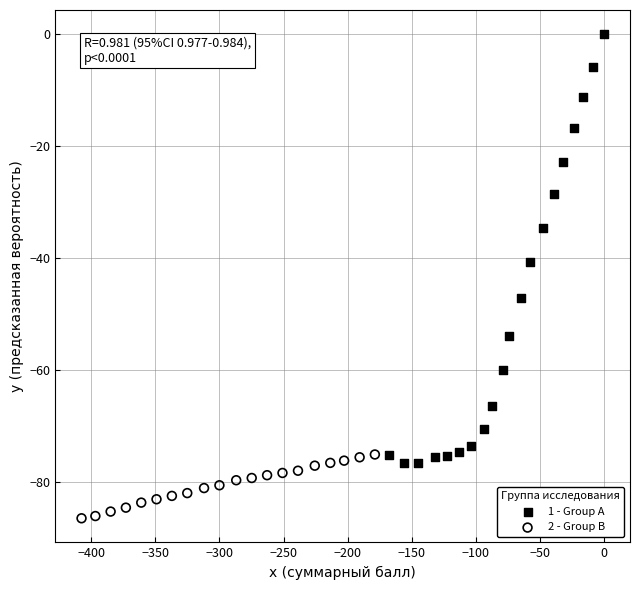

Which series reaches the maximum Y coordinate?

1 - Group A